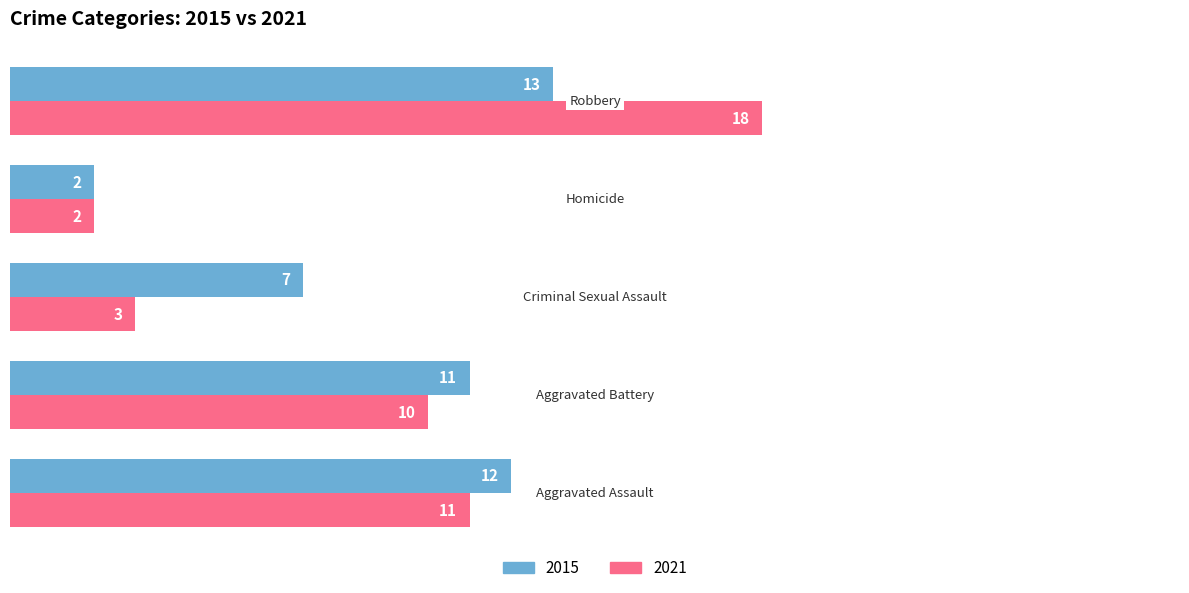

Rank the series by their average value, from lowest to highest.

2021, 2015